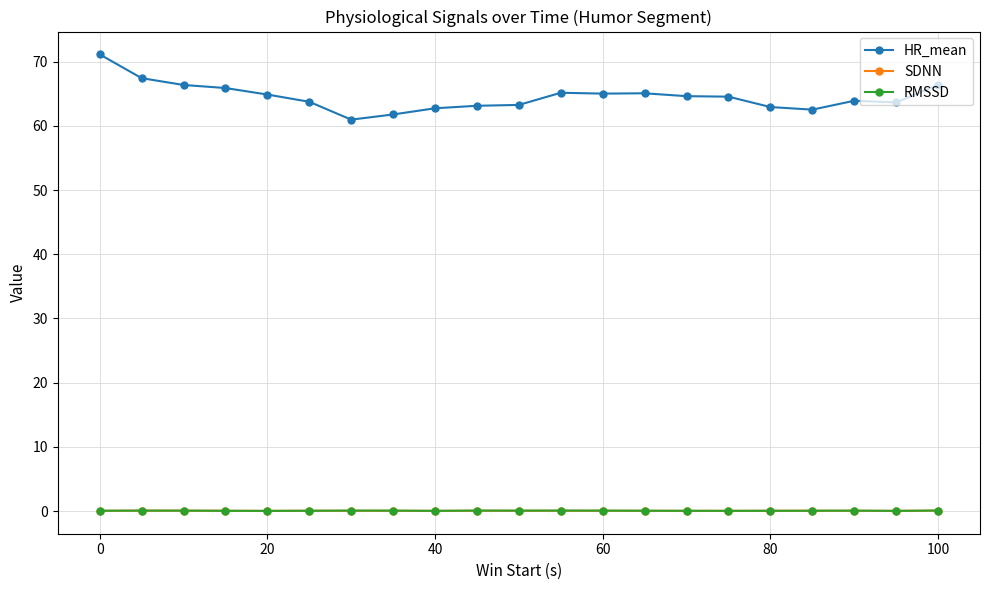

At how many categories does at least one series exceed 17?

21